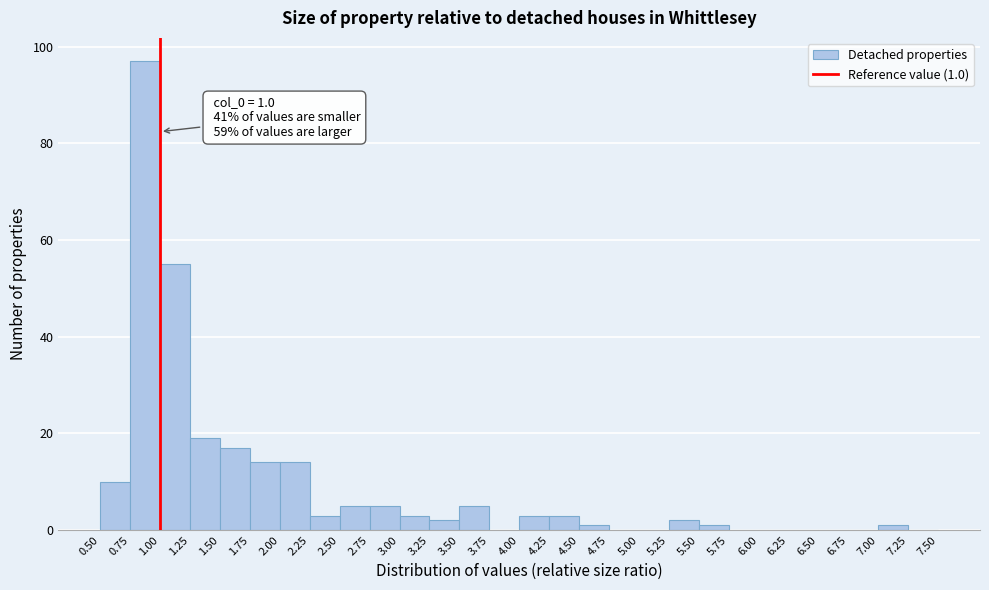

Over which range of the x-axis is the bar tallest?

0.75 to 1.00